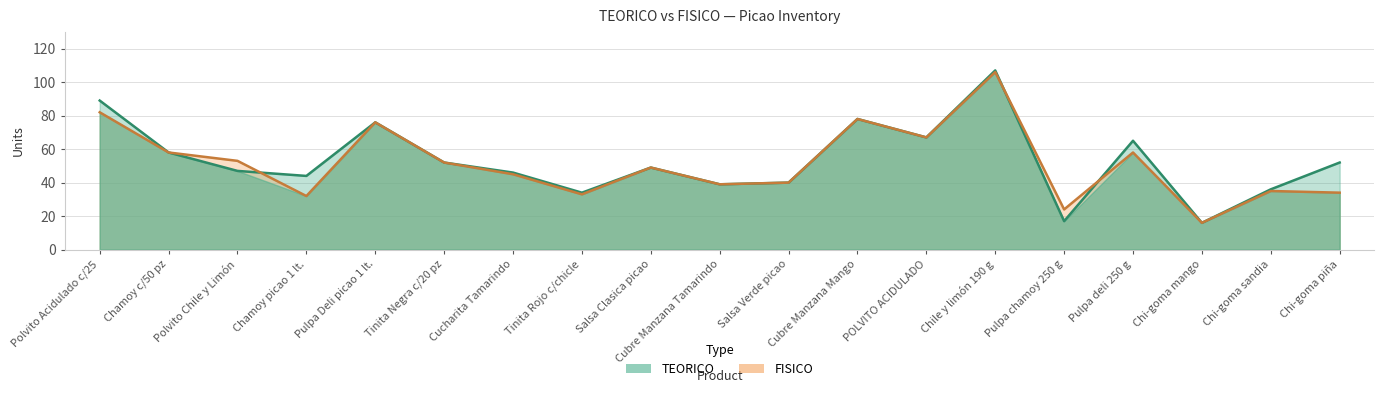

What position from the left is Pulpa deli 250 g?

16